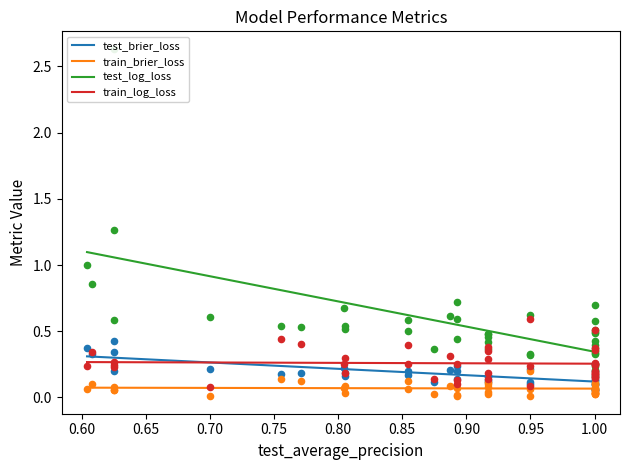

At how many categories does at least one series exceed 0?

40